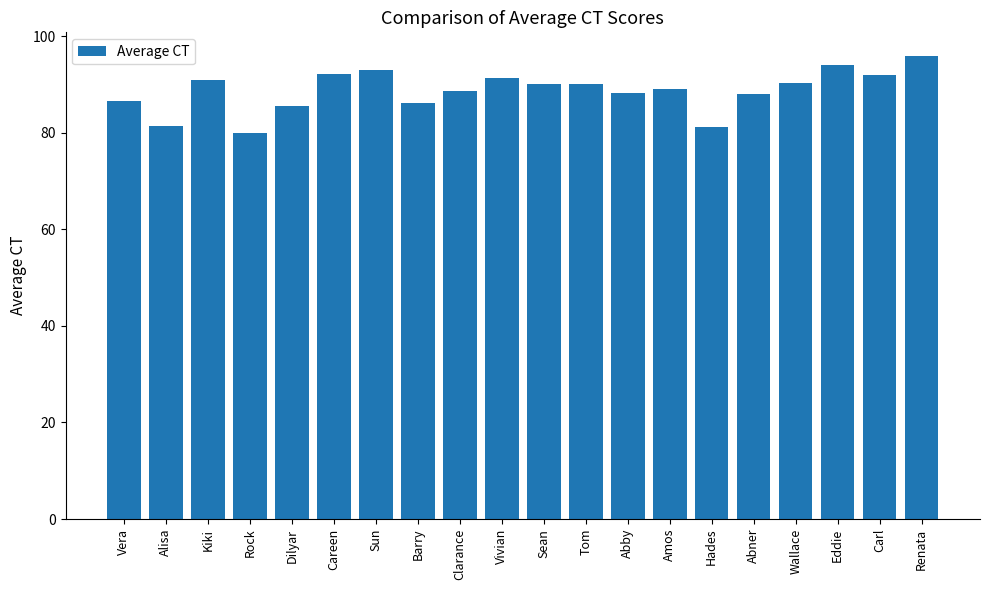

Between Eddie and Kiki, which is larger?

Eddie